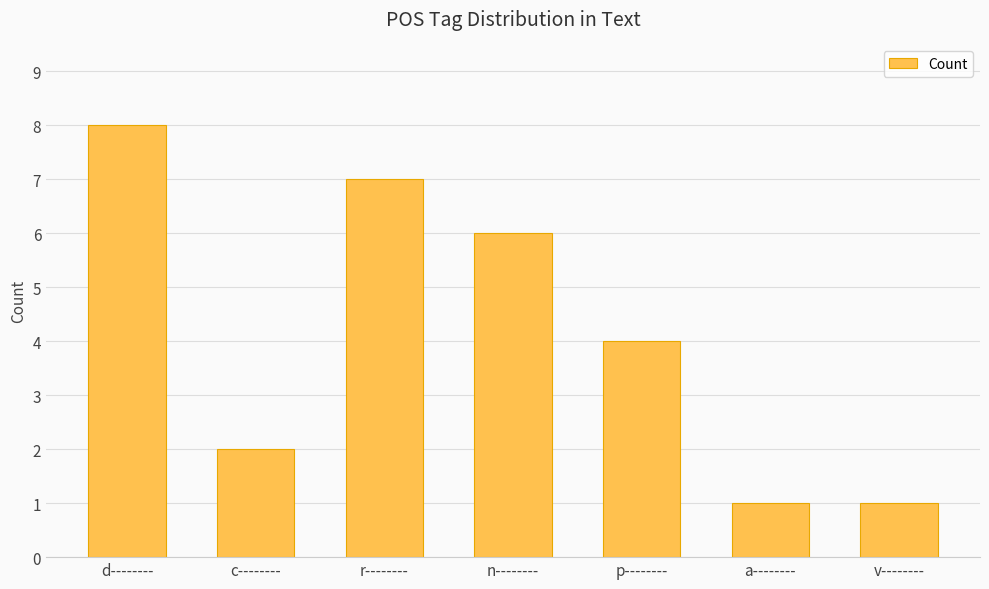

How many data points does each series have?

7